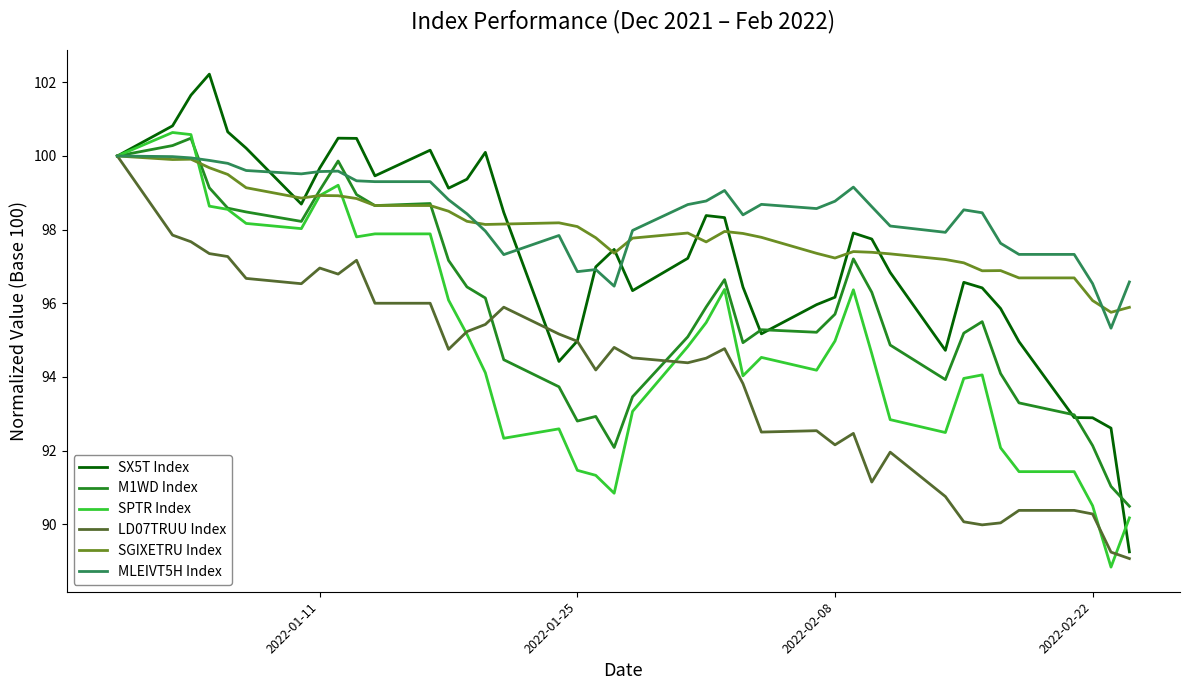

Which series has the largest range (max minus min)?

SX5T Index